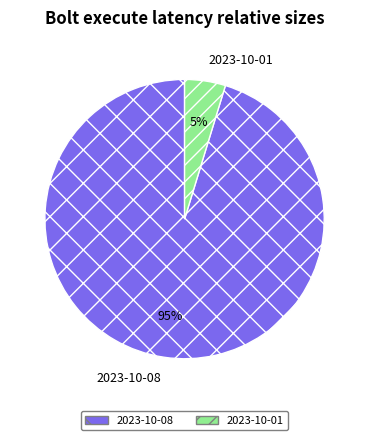

To the nearest percent, what portion does 2023-10-08 represent?

95%